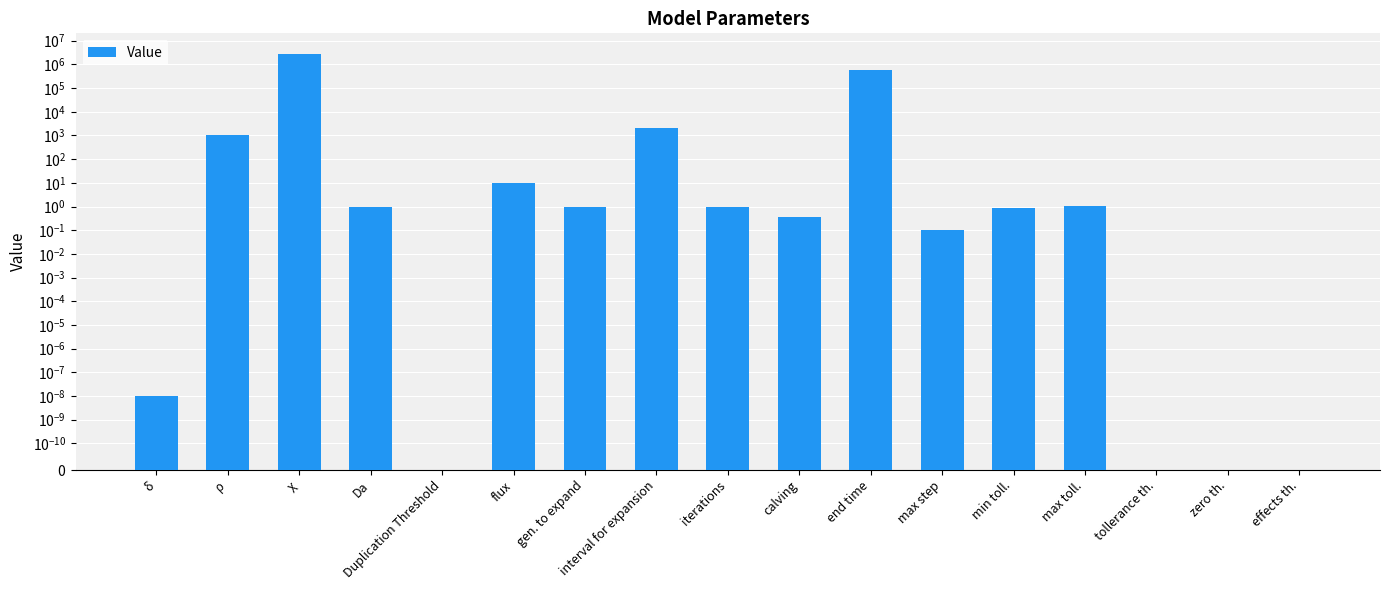

The chart shows a value of -967383.3 at zero th.. True or false?

False